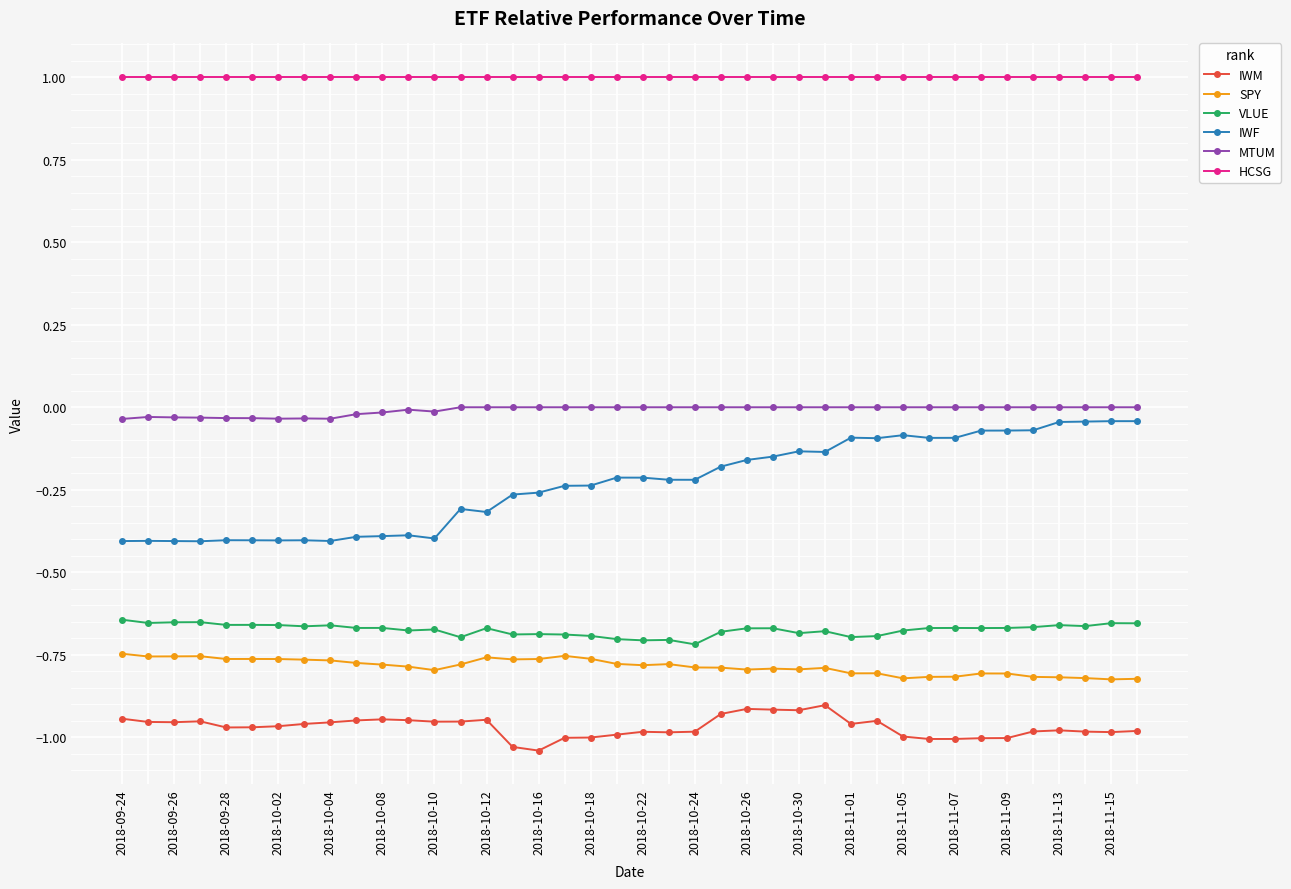

What is the lowest value of the IWF series?

-0.4